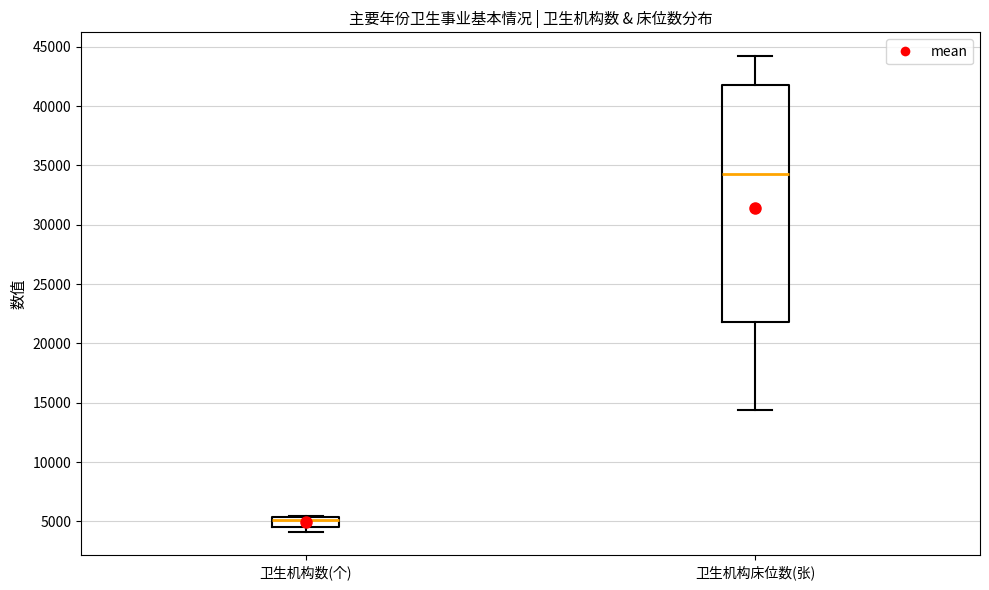

Reading left to right, transcribe this box plot: for each box, give where its median line is, the range the box spans, and where its two whiskers end, as read against the y-axis. The values are not printed on the chart, so give them approximately, as read against the axis.

卫生机构数(个): median 5000, box 4500 to 5500, whiskers 4000 to 5500
卫生机构床位数(张): median 34500, box 22000 to 42000, whiskers 14500 to 44000